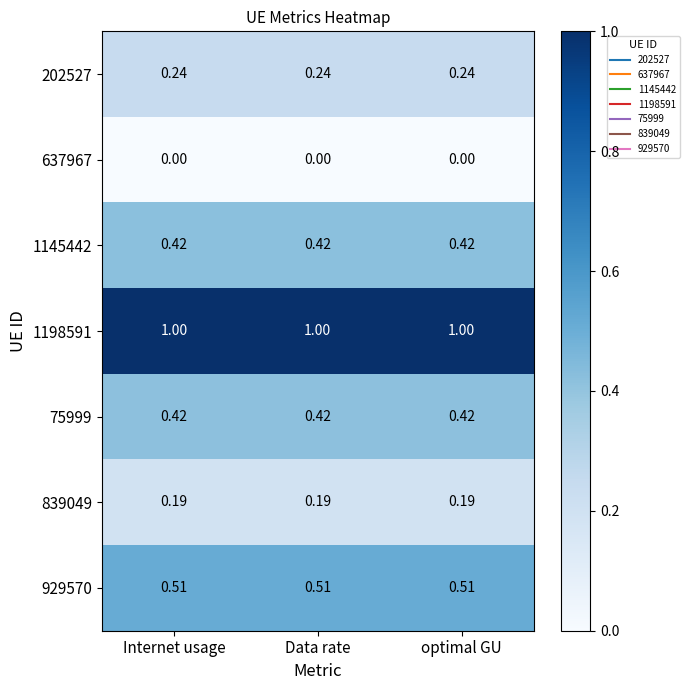

Is the value of 1145442 at Internet usage greater than the value of 1198591 at Internet usage?

No